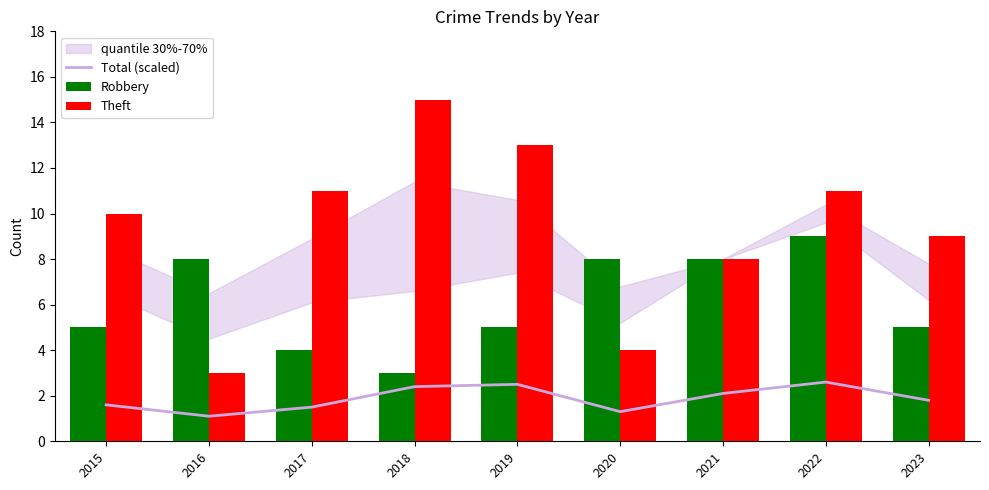

What are all the series names shown in the legend?

Total (scaled), Robbery, Theft